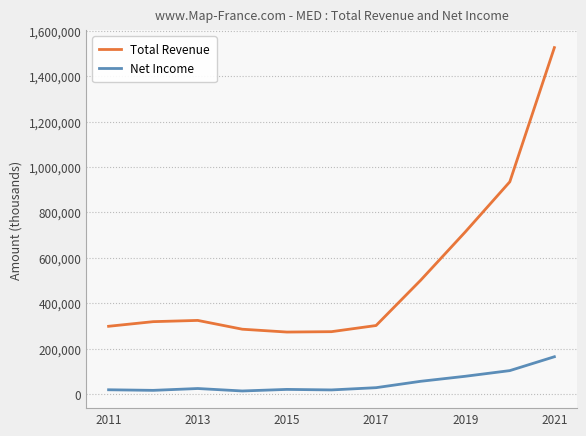

Rank the series by their average value, from highest to lowest.

Total Revenue, Net Income